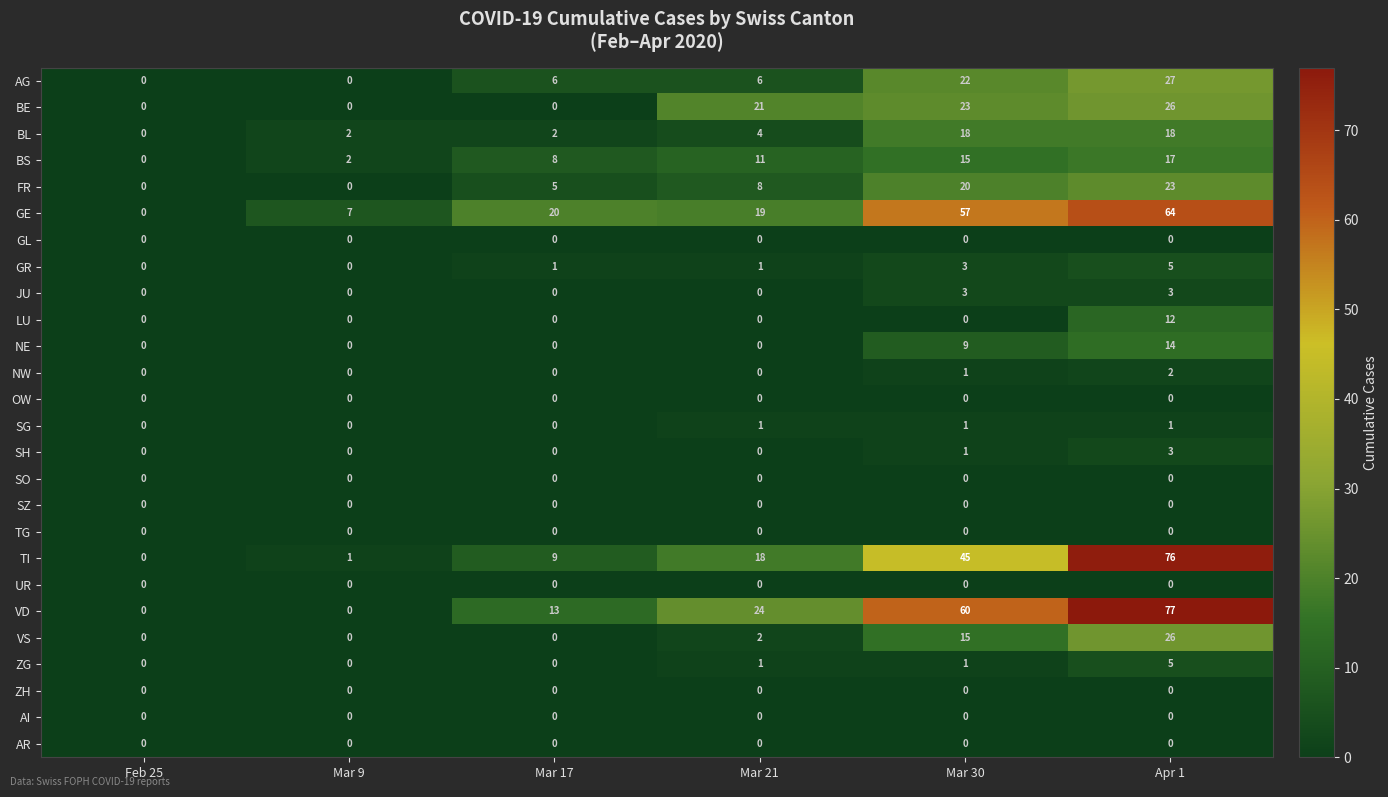

How many NE values are between 0 and 9?

5